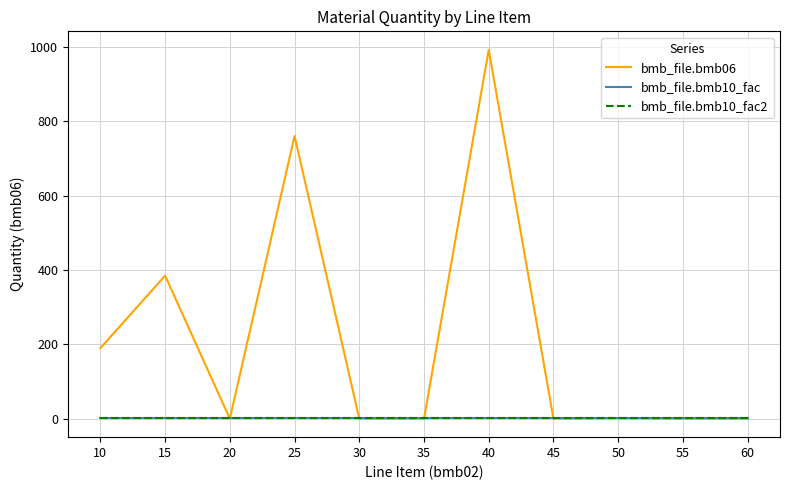

Which category has the lowest value in the bmb_file.bmb06 series?

20